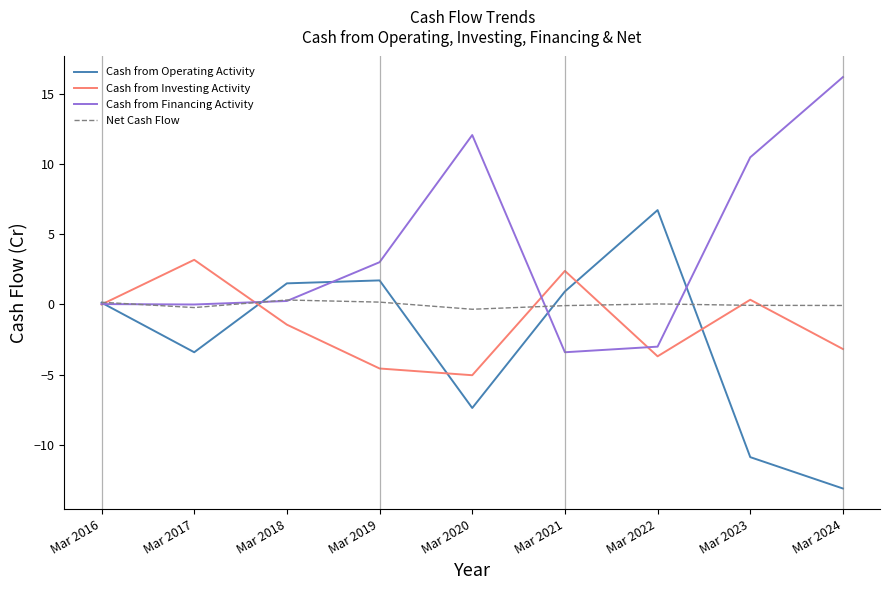

What is the difference between the Cash from Financing Activity values at Mar 2021 and Mar 2016?

3.4